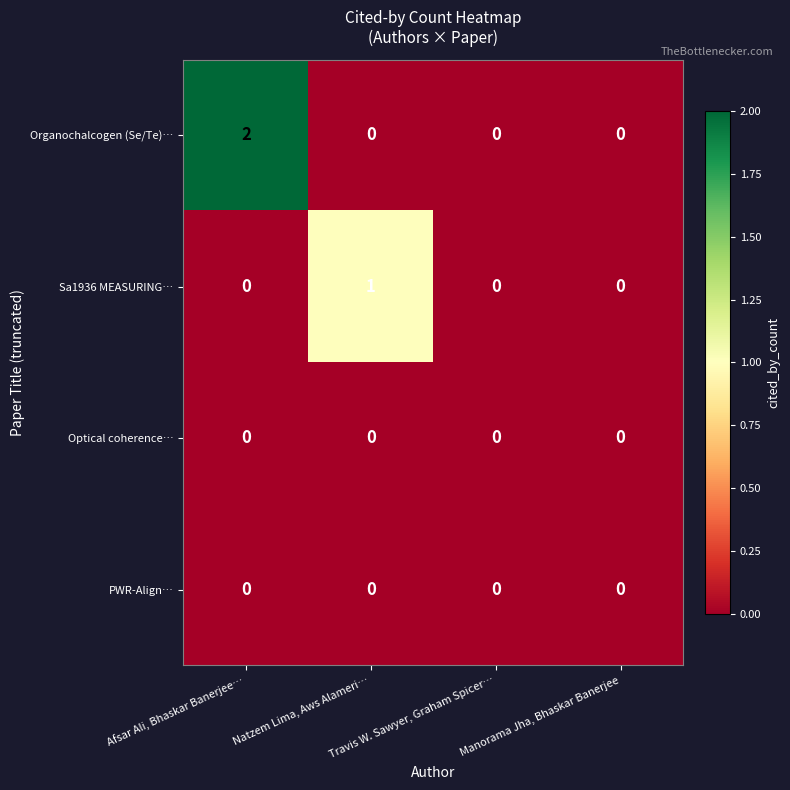

How many Sa1936 MEASURING… values are between 0 and 1?

4